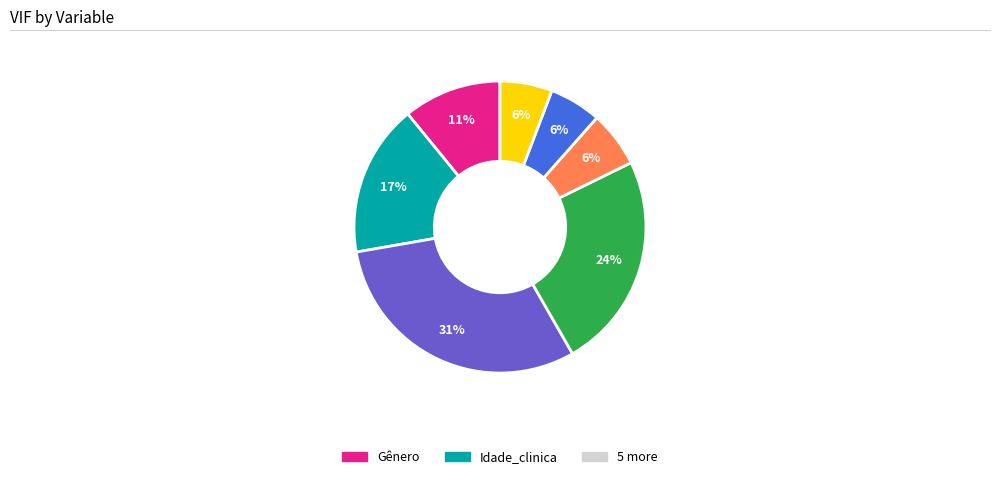

Is there a majority slice in this chart?

No